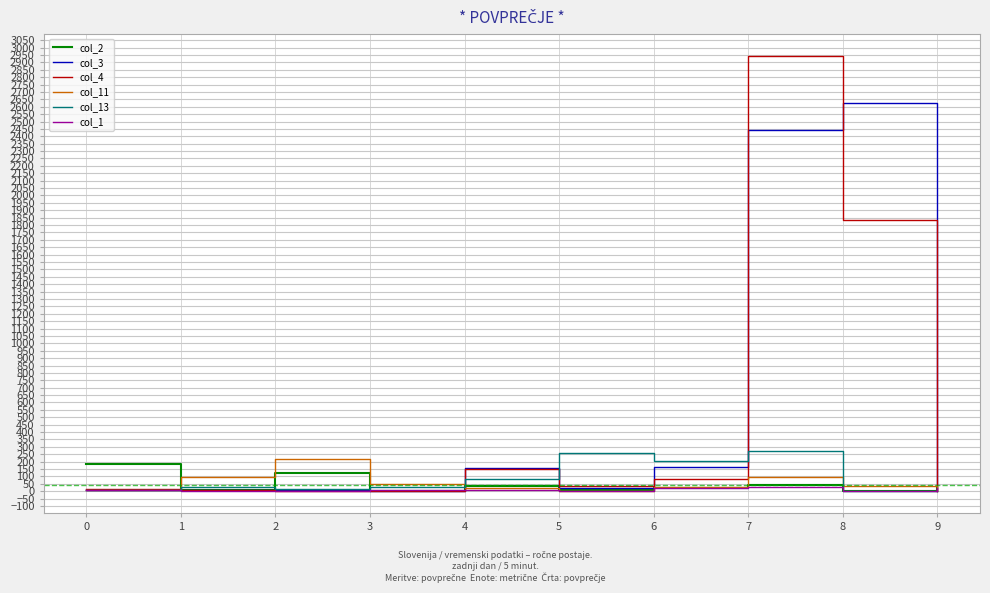

What is the maximum value shown in the chart?

2944